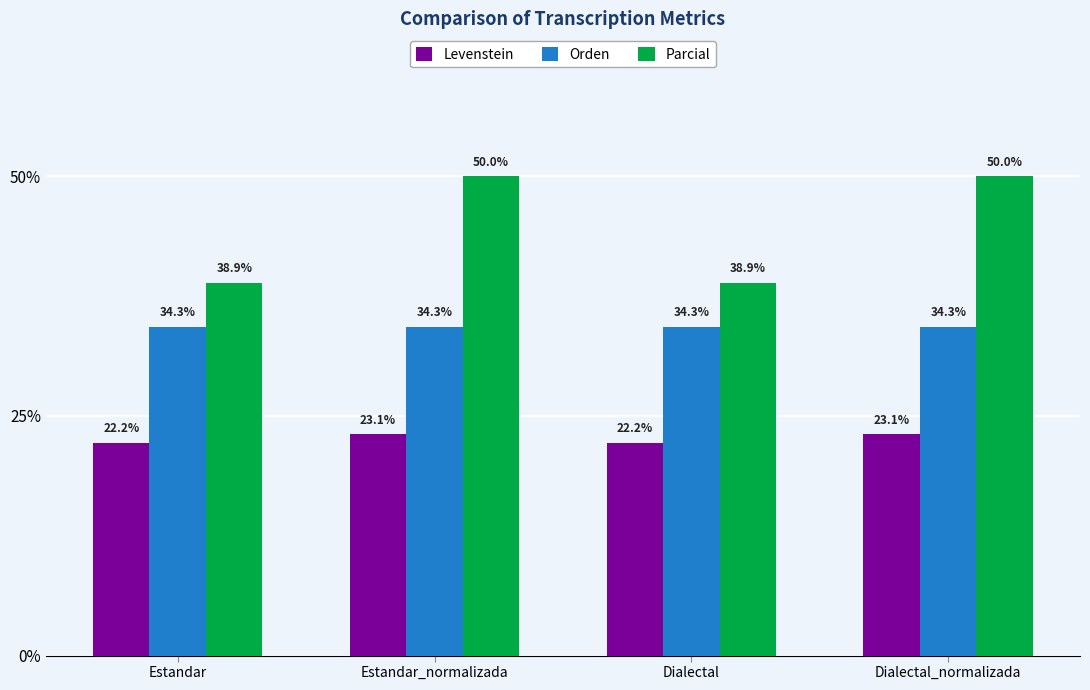

How many series are shown in this chart?

3